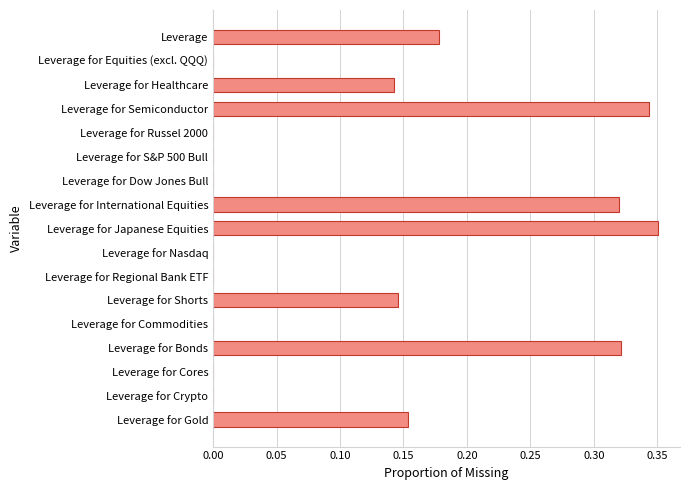

What is the sum of all values?

2.0